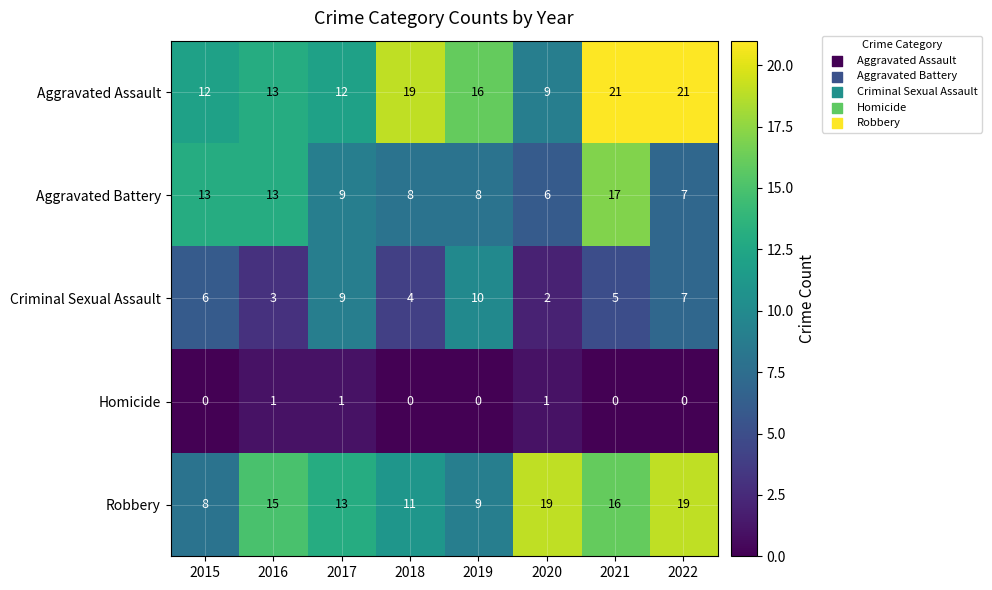

Count the number of data series in this chart.

5